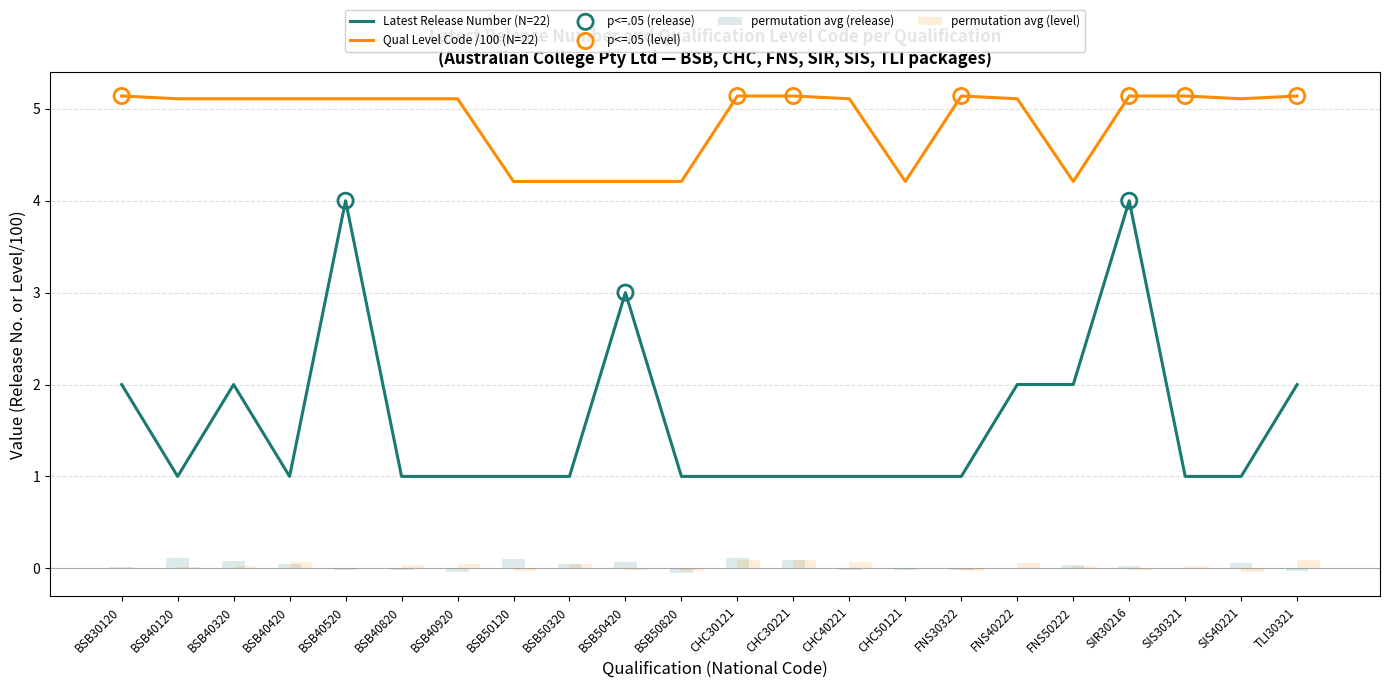

At how many categories does at least one series exceed 3?

22